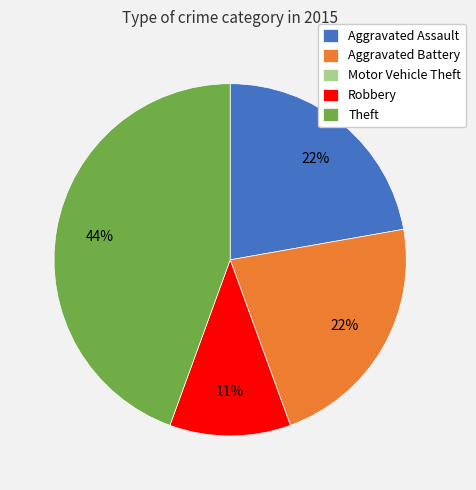

Does Aggravated Battery represent more than half of the total?

No